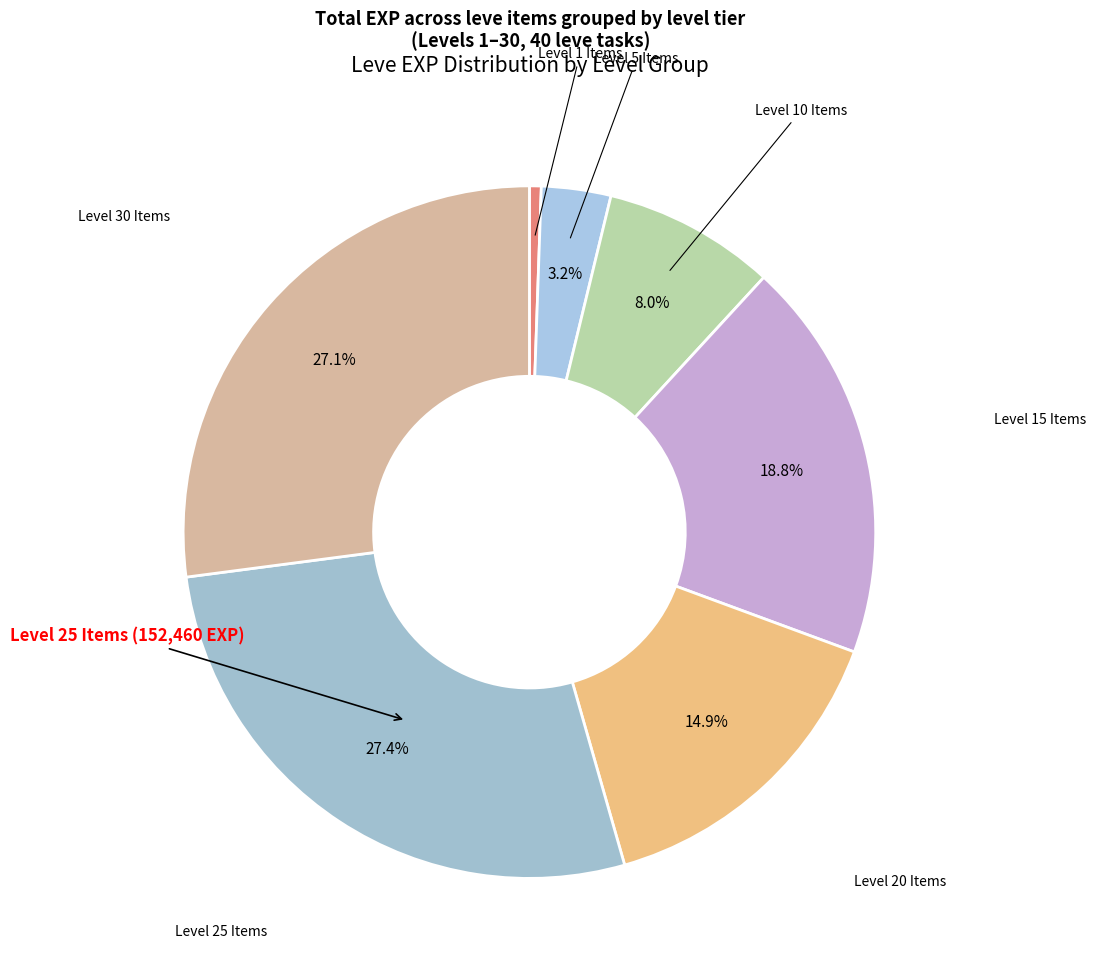

How many slices are in this pie chart?

7